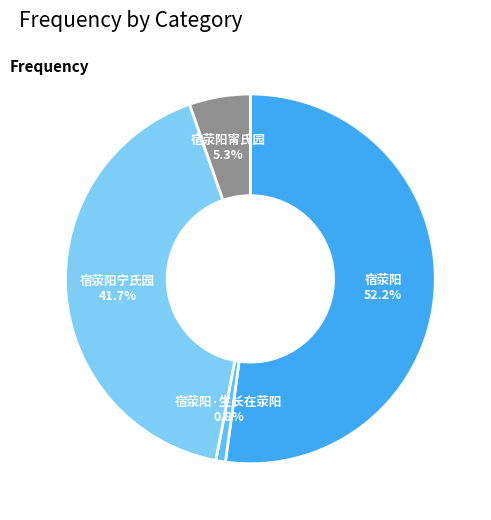

True or false: 宿荥阳甯氏园 accounts for 5% of the total.

True